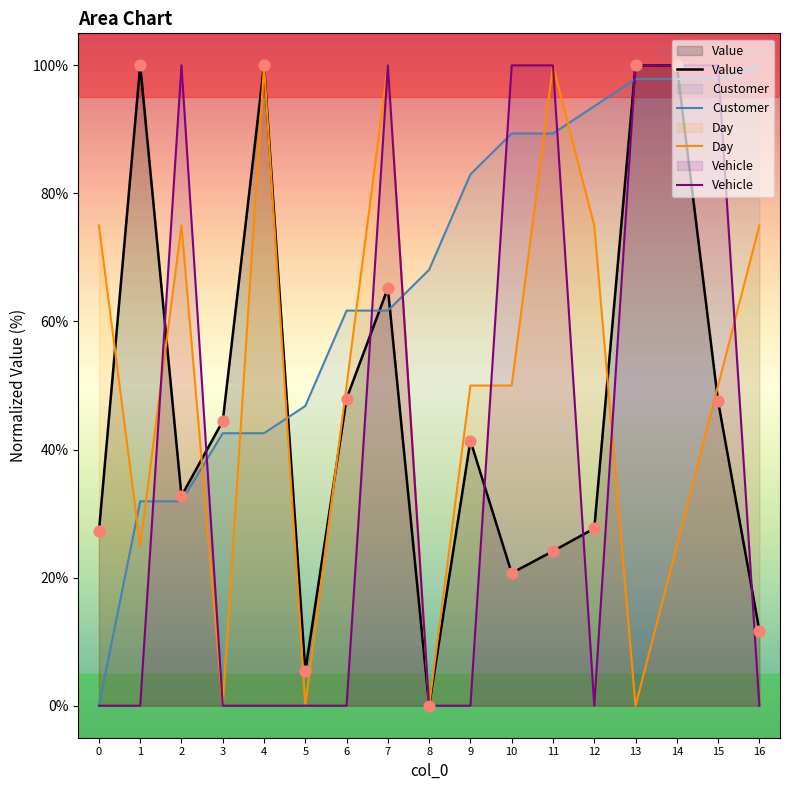

Which series has the widest spread of Y values?

Value